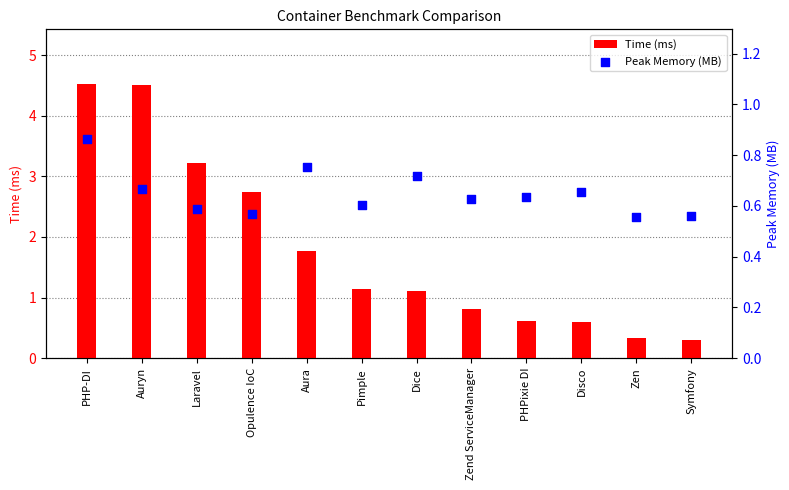

At which category is the sum across all series the highest?

PHP-DI